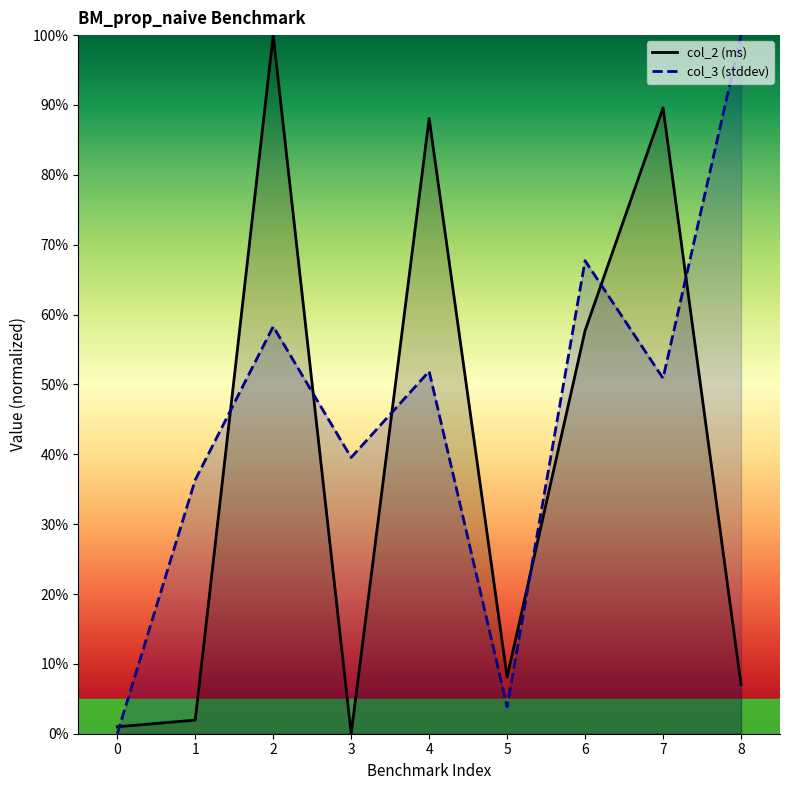

How many interior local peaks does the col_3 (stddev) series have?

3